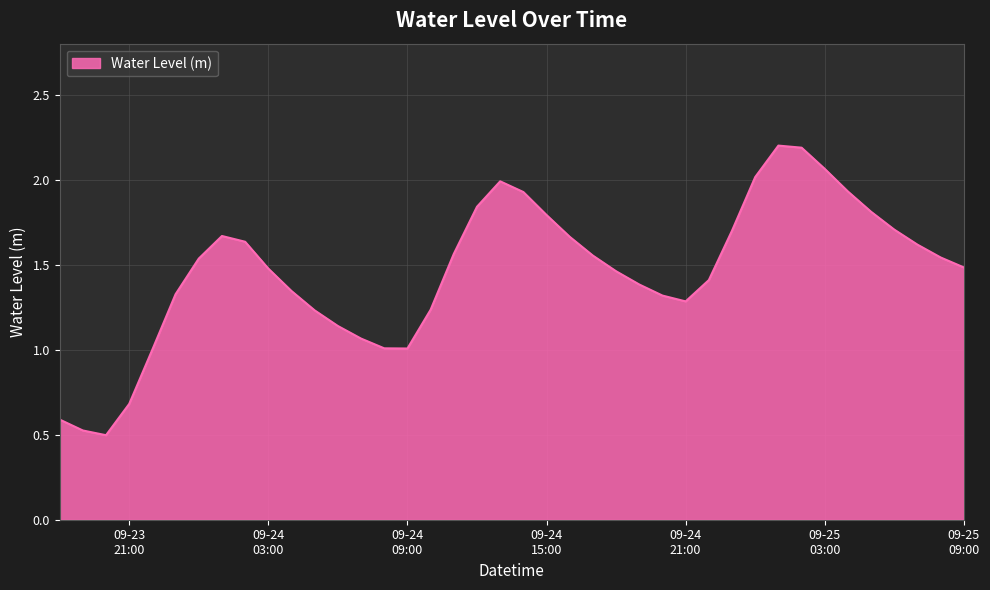

What is the maximum value shown in the chart?

2.2